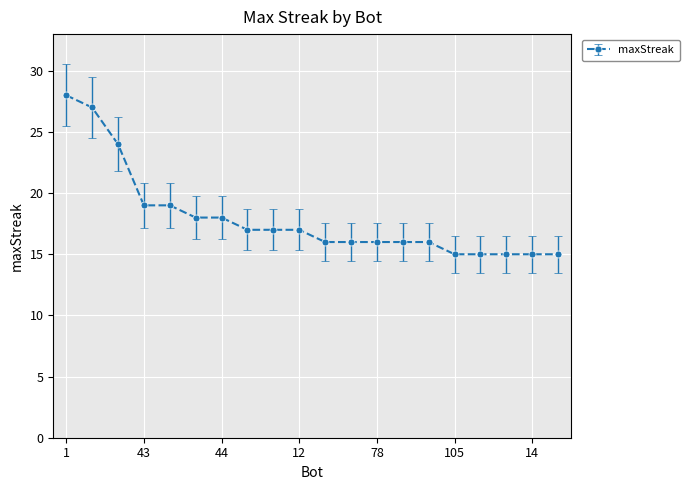

What is the average value?

18